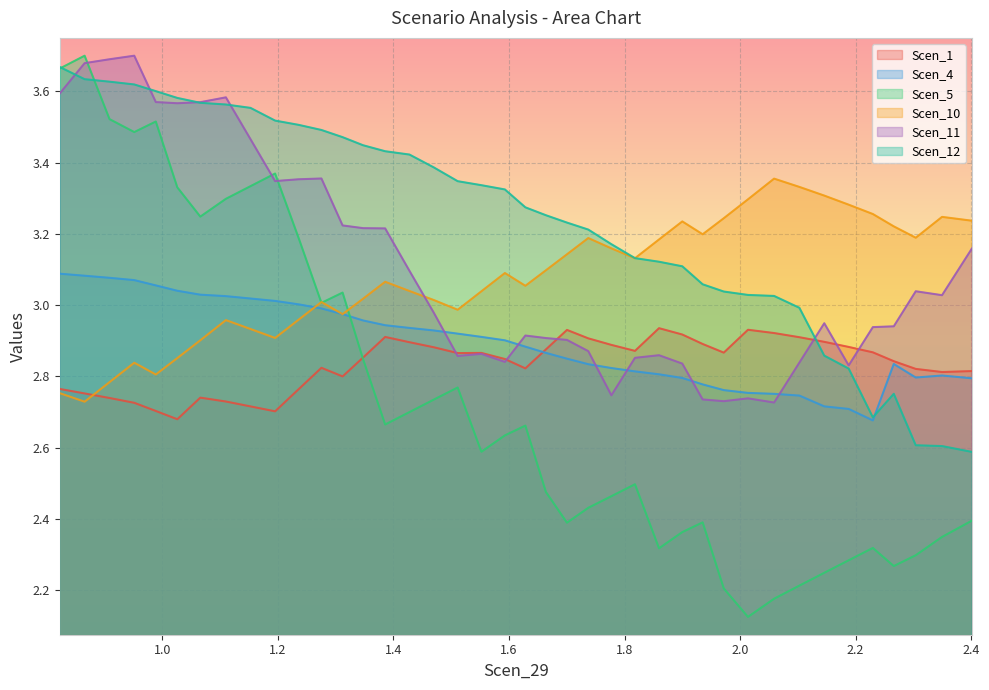

Which series has the largest total across all categories?

Scen_12